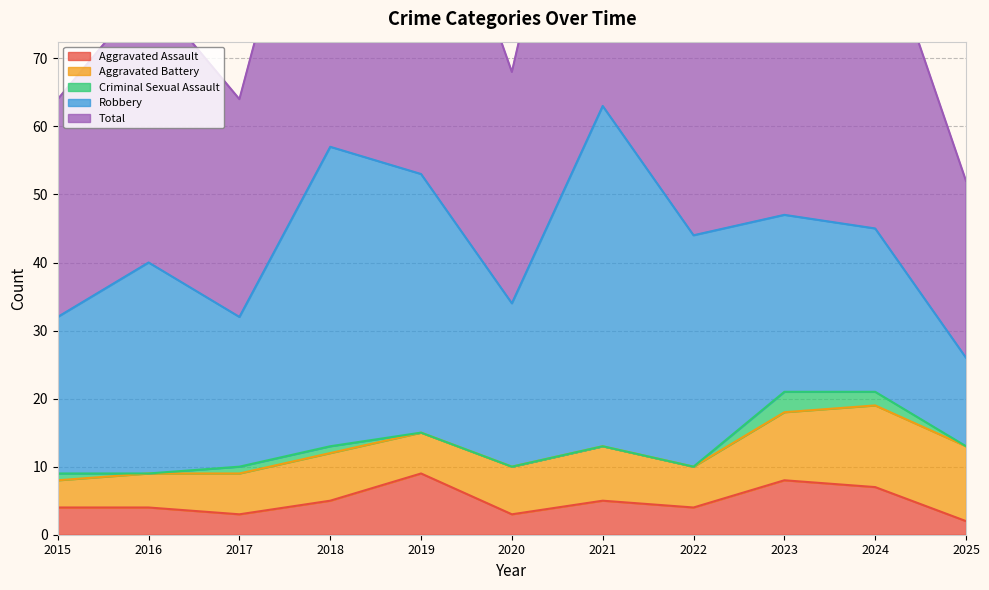

Reading left to right, list all the values displayed in this chart.

Aggravated Assault: 2015=4	2016=4	2017=3	2018=5	2019=9	2020=3	2021=5	2022=4	2023=8	2024=7	2025=2
Aggravated Battery: 2015=4	2016=5	2017=6	2018=7	2019=6	2020=7	2021=8	2022=6	2023=10	2024=12	2025=11
Criminal Sexual Assault: 2015=1	2016=0	2017=1	2018=1	2019=0	2020=0	2021=0	2022=0	2023=3	2024=2	2025=0
Robbery: 2015=23	2016=31	2017=22	2018=44	2019=38	2020=24	2021=50	2022=34	2023=26	2024=24	2025=13
Total: 2015=32	2016=40	2017=32	2018=57	2019=53	2020=34	2021=63	2022=44	2023=47	2024=46	2025=26